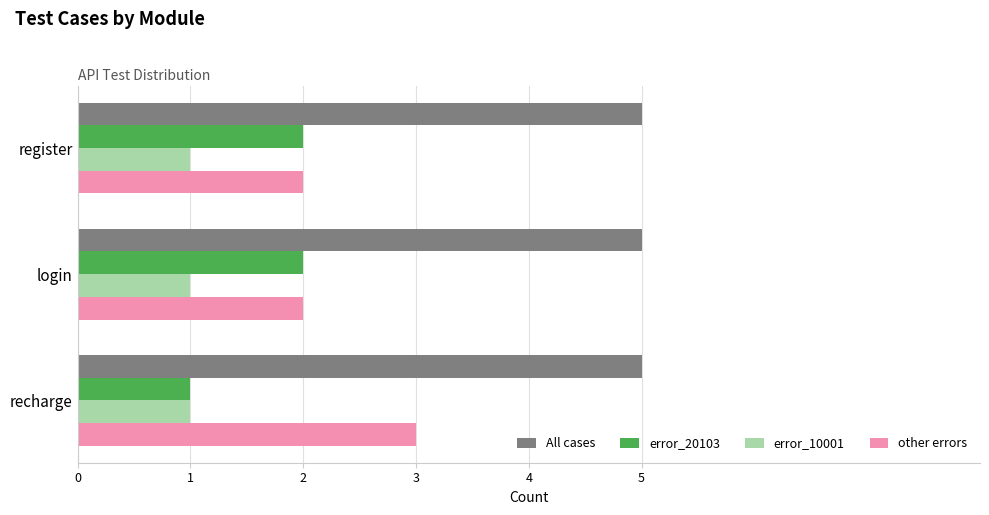

Which series has the largest total across all categories?

All cases